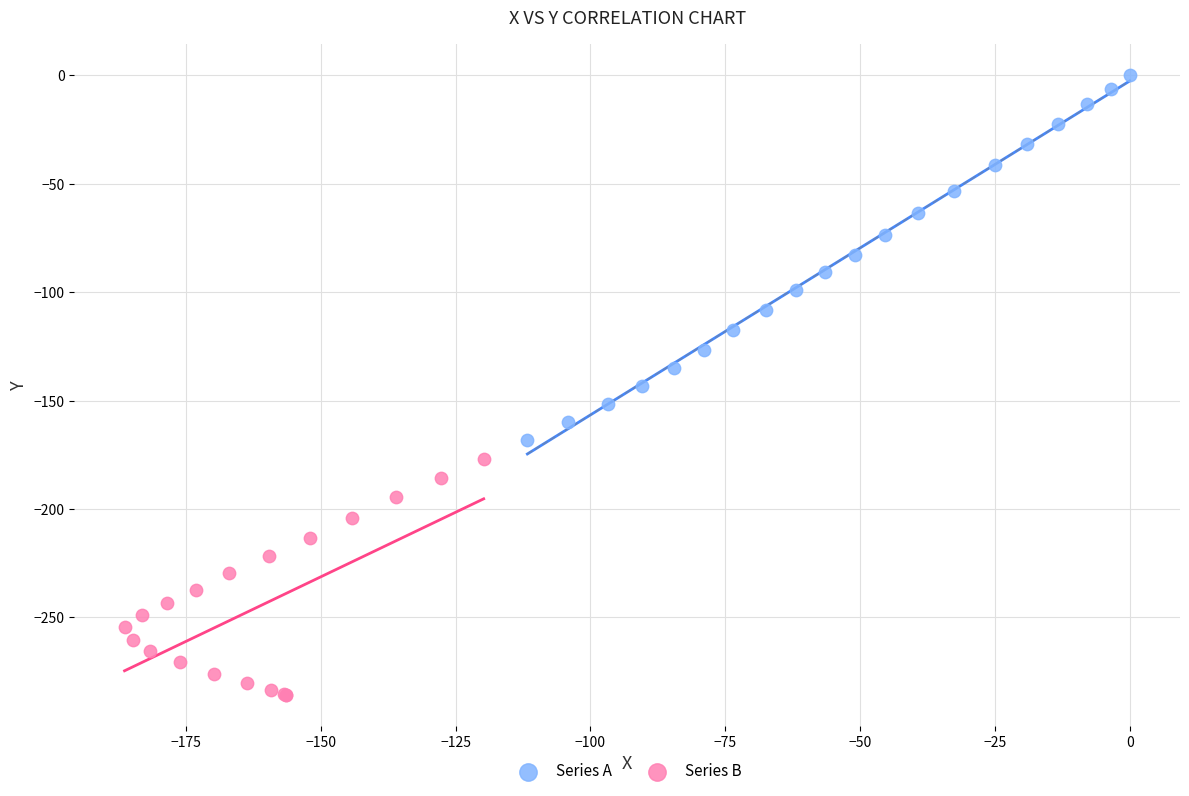

Which series has the largest Y range (max minus min)?

Series A